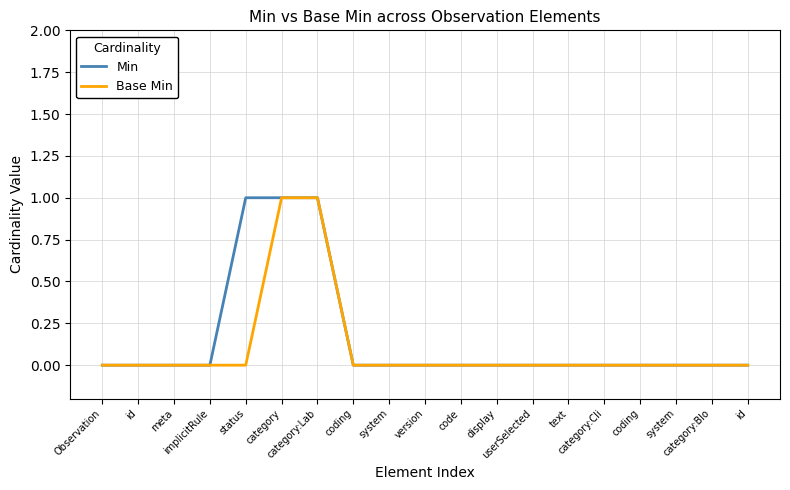

How many lines are shown in the chart?

2